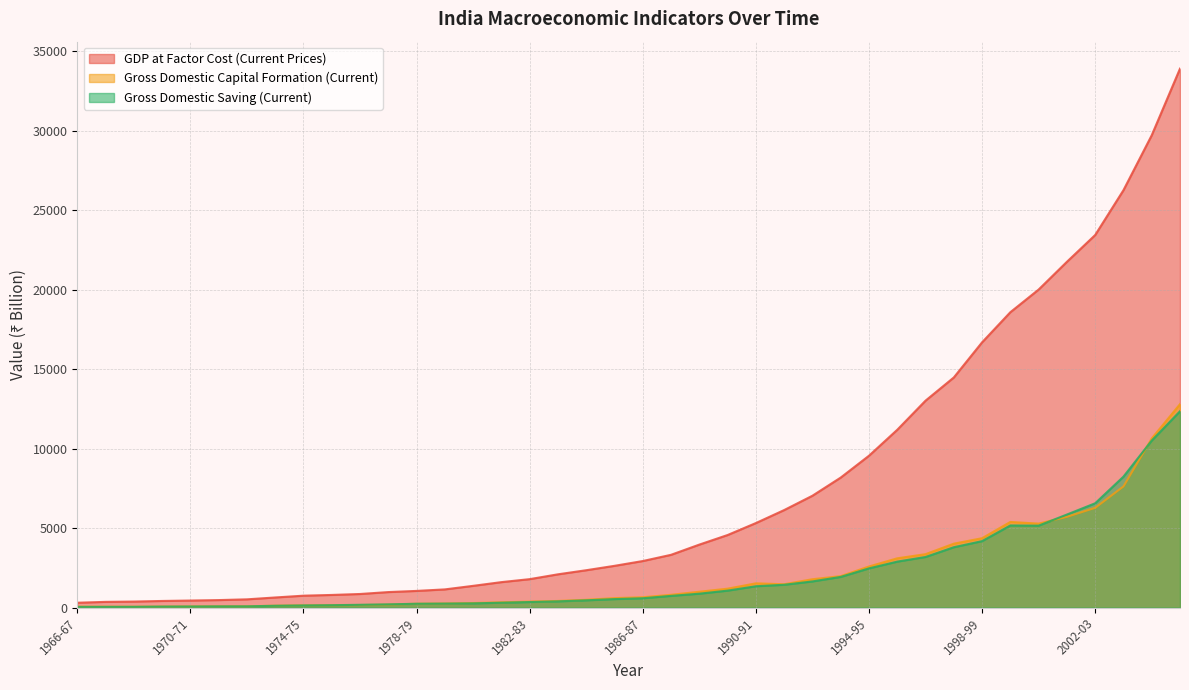

What is the average value of the Gross Domestic Saving (Current) series?

2099.7